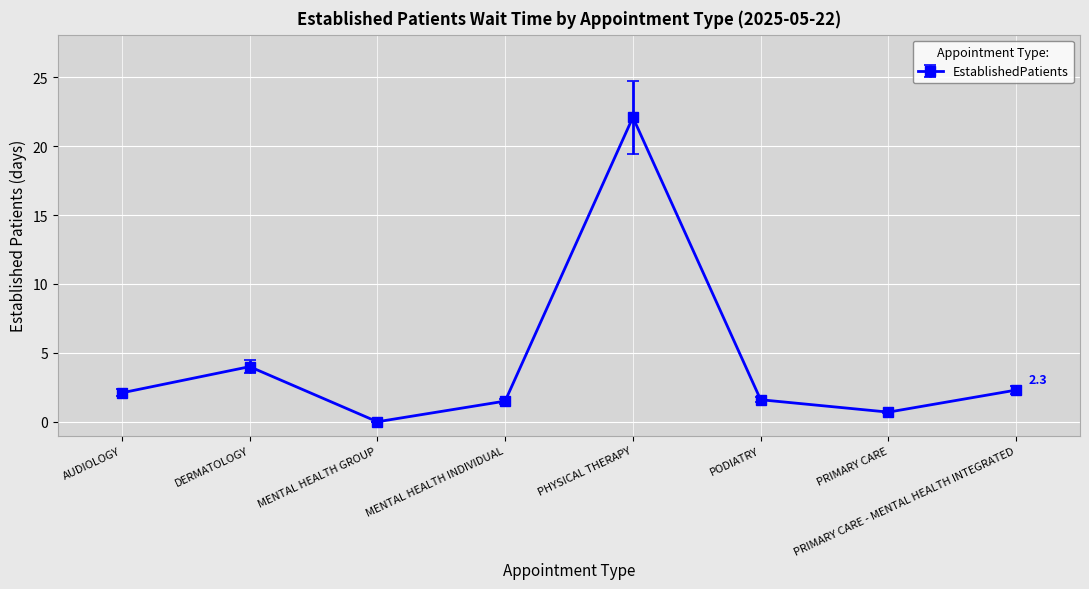

At which label is the value closest to 11?

DERMATOLOGY